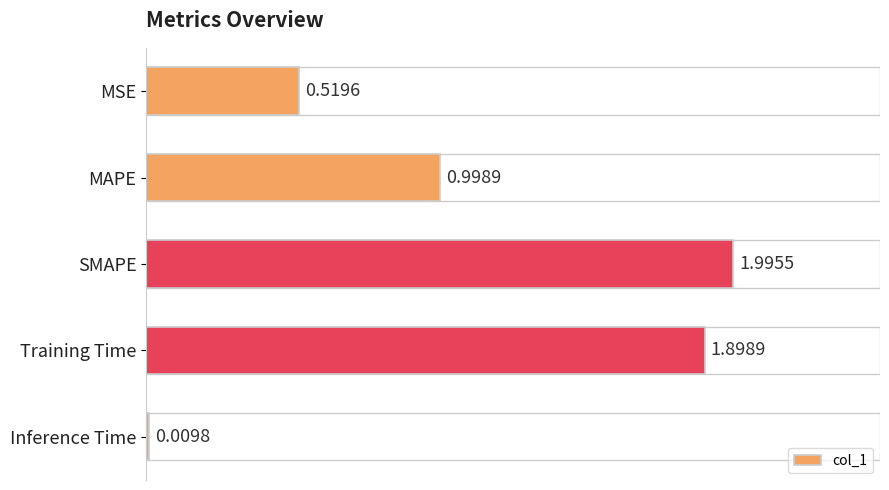

What is the sum of all values?

5.4